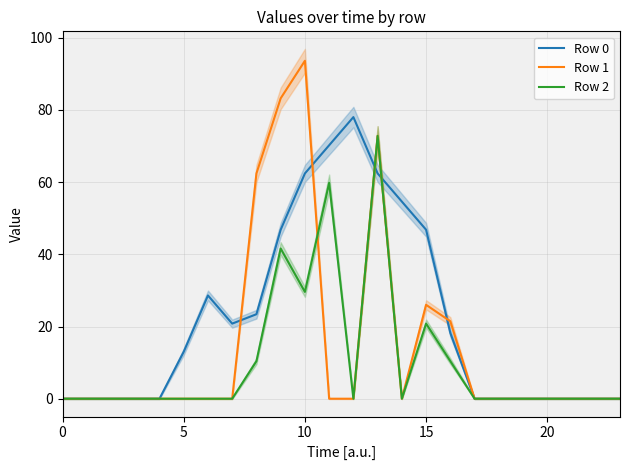

At which category is the sum across all series the highest?

13